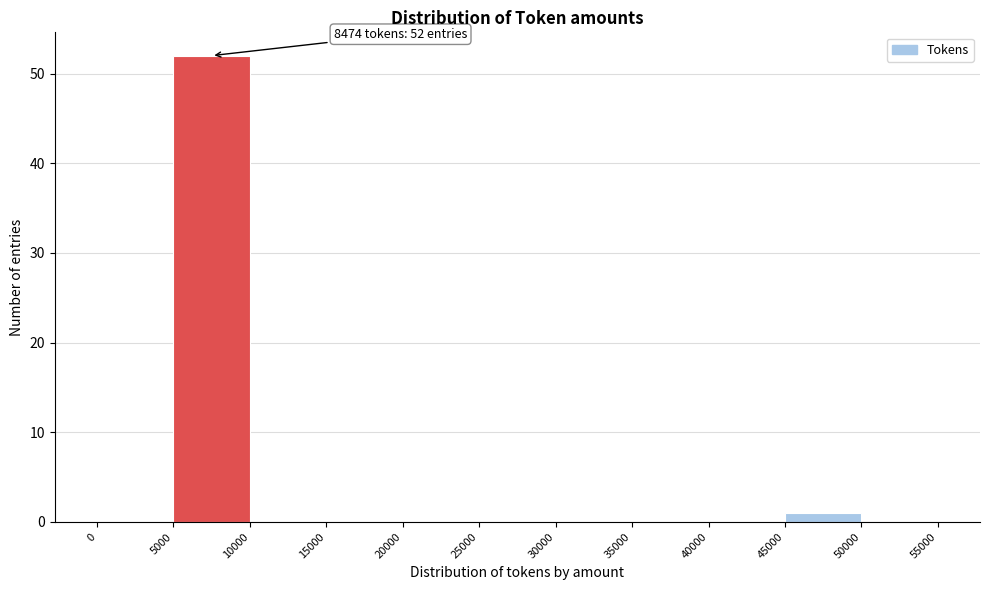

Which range on the x-axis has the tallest bar?

5000 to 10000